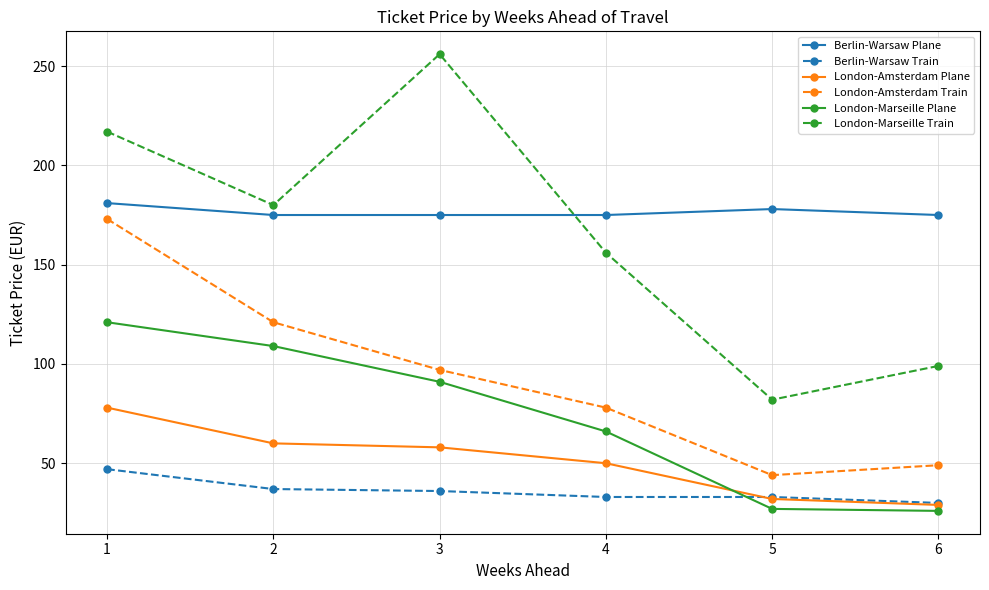

Count the Berlin-Warsaw Plane values in the range 175 to 178.

5